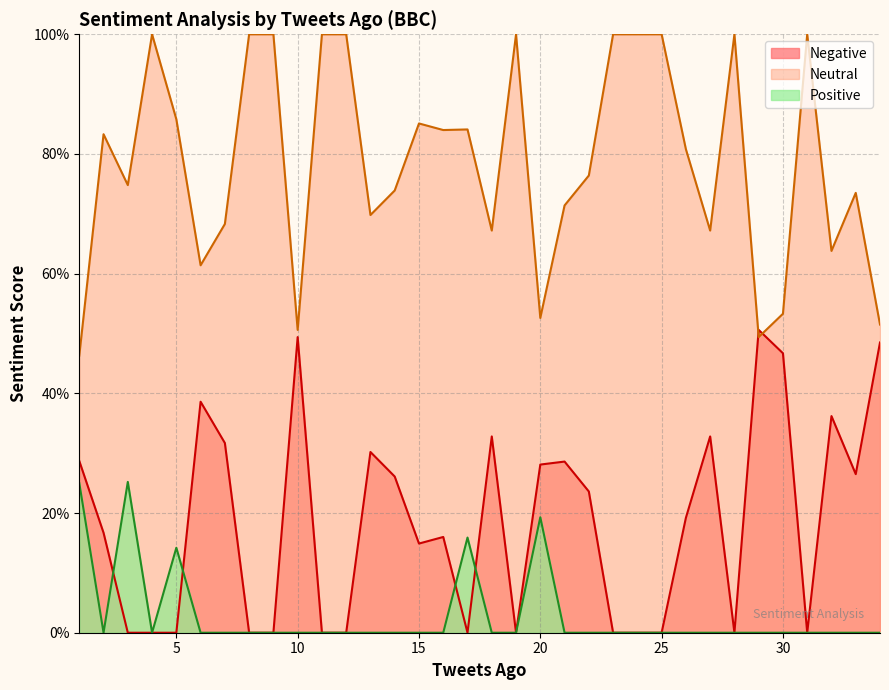

What is the value of the Neutral point at the 3rd from the left?

0.7